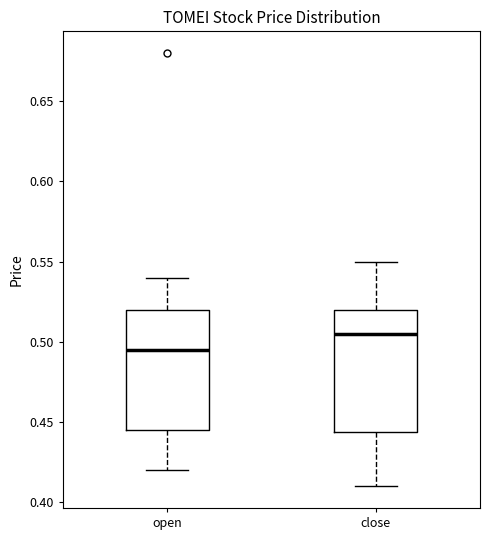

Which box has the highest median line?

close